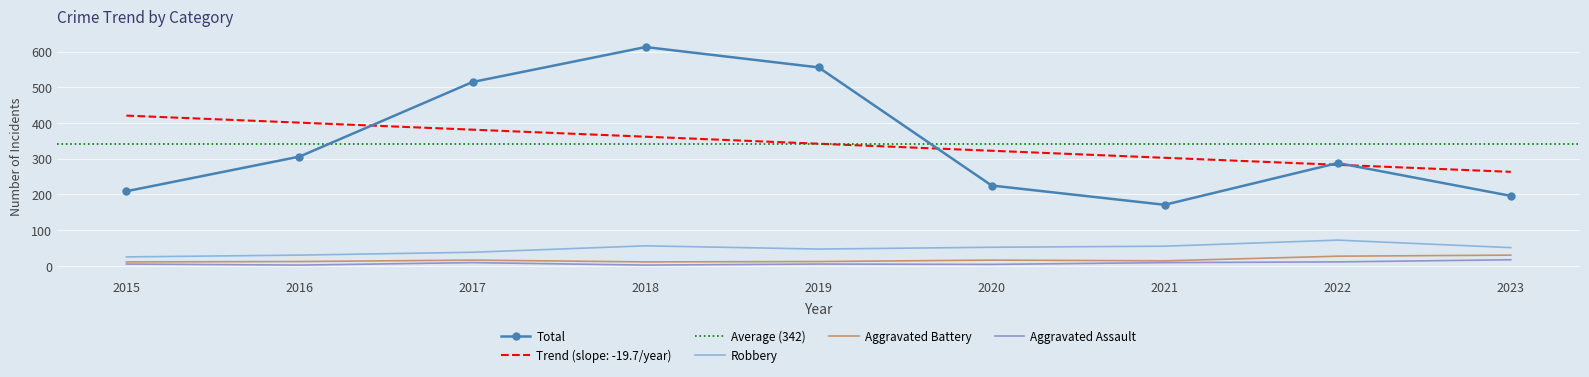

Rank the categories by Aggravated Assault value from highest to lowest.

2023, 2022, 2017, 2021, 2015, 2019, 2020, 2016, 2018